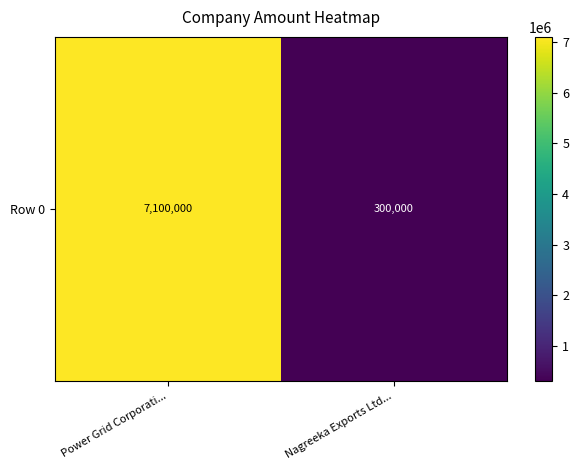

Count the number of categories in the chart.

2